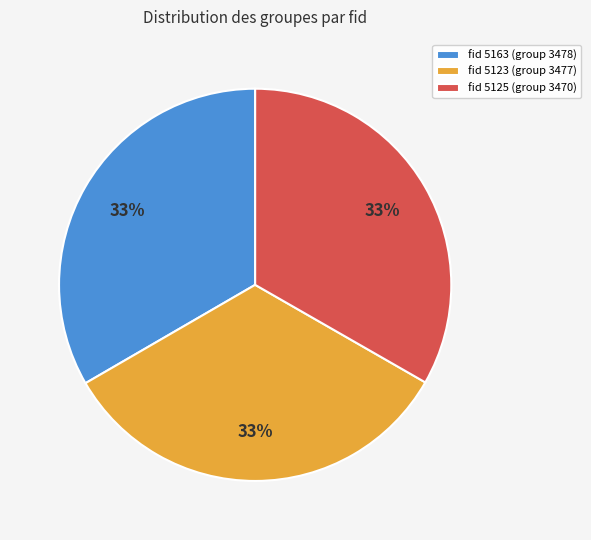

Is it true that fid 5125 (group 3470) is 33% of the pie?

True